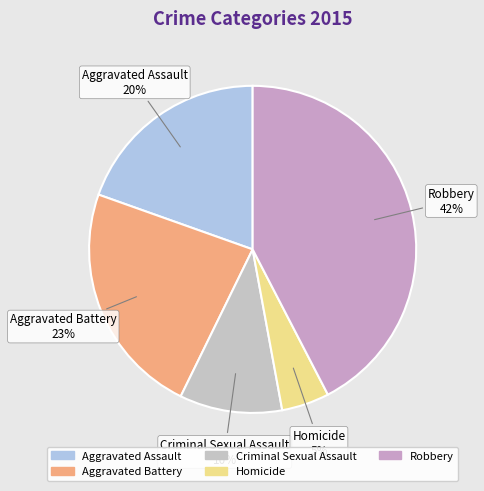

Rank the categories by value from lowest to highest.

Homicide, Criminal Sexual Assault, Aggravated Assault, Aggravated Battery, Robbery